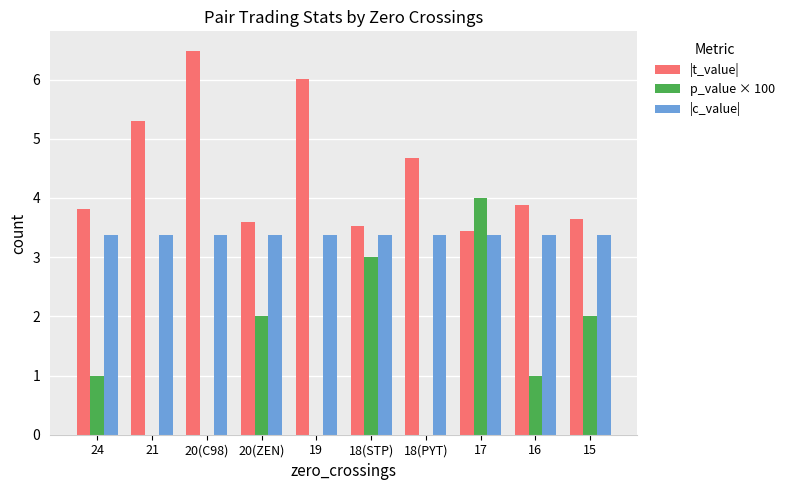

The |t_value| series shows 6.5 at 20(C98). True or false?

True